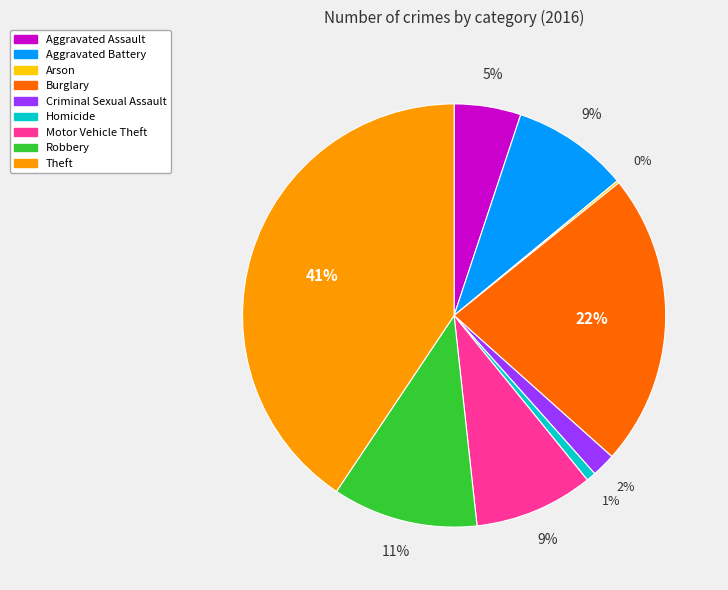

Which slice is the largest?

Theft